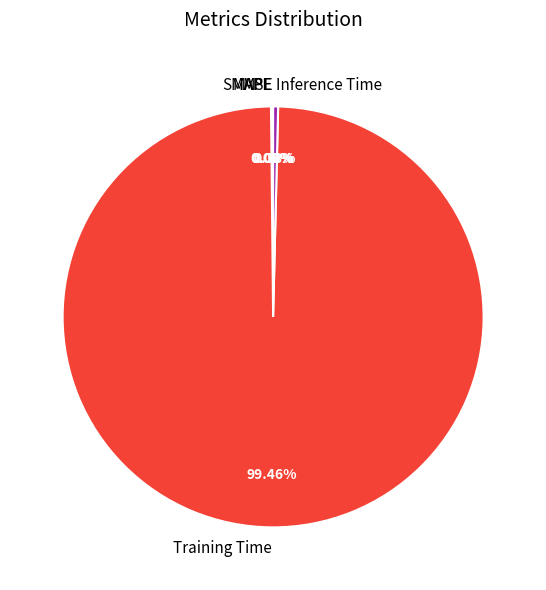

Does any single category account for the majority?

Yes